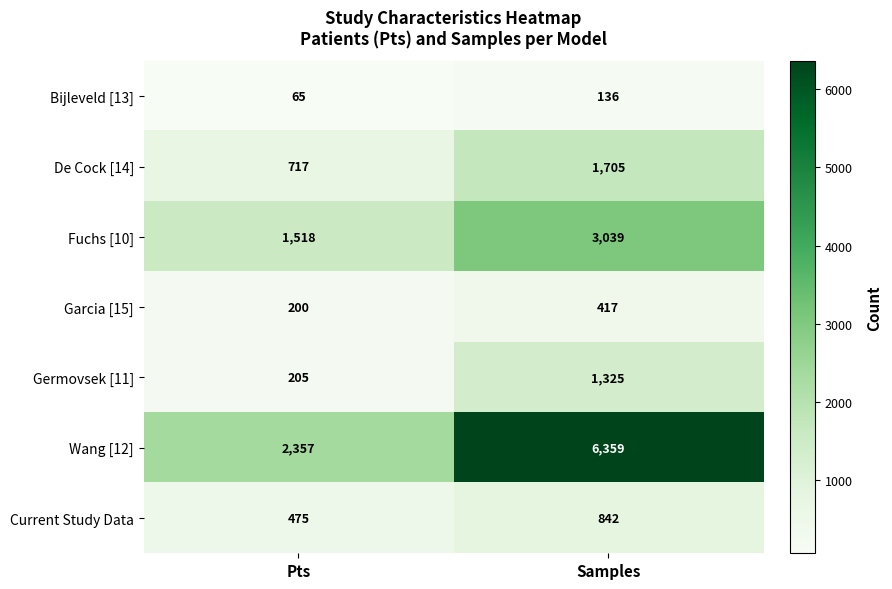

At how many categories does at least one series exceed 5362?

1